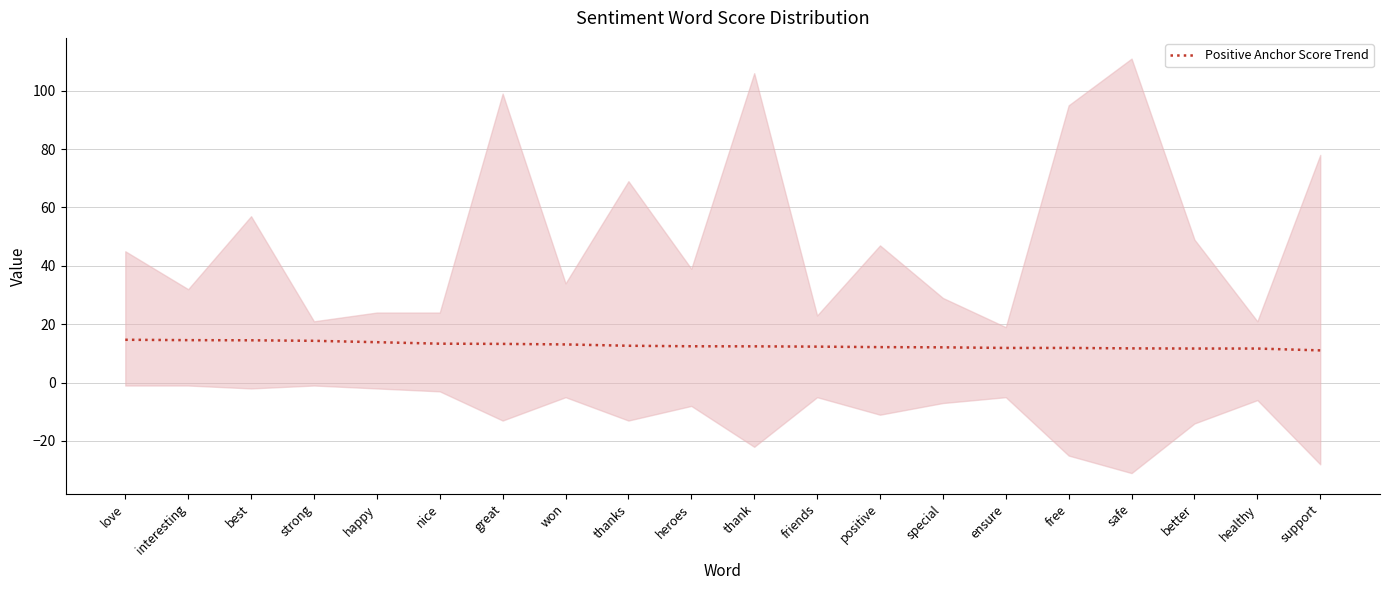

What is the ratio of the value at best to the value at thank?

1.2